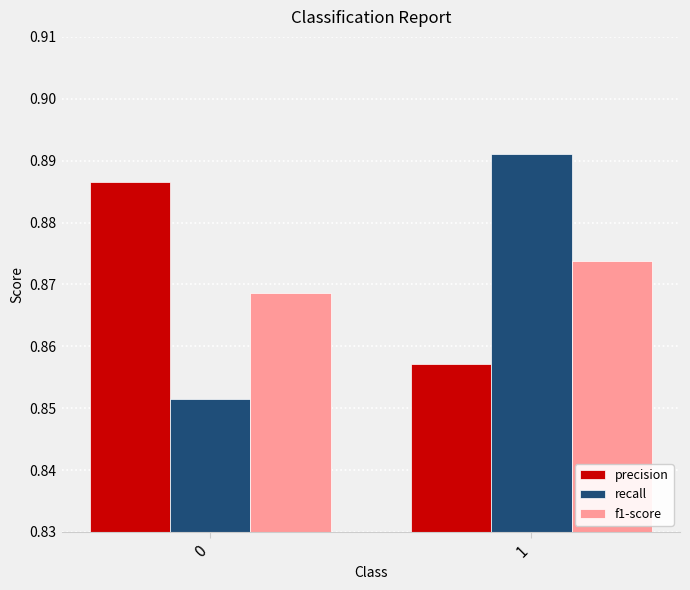

Are the bars grouped side by side (vs. stacked)?

Yes